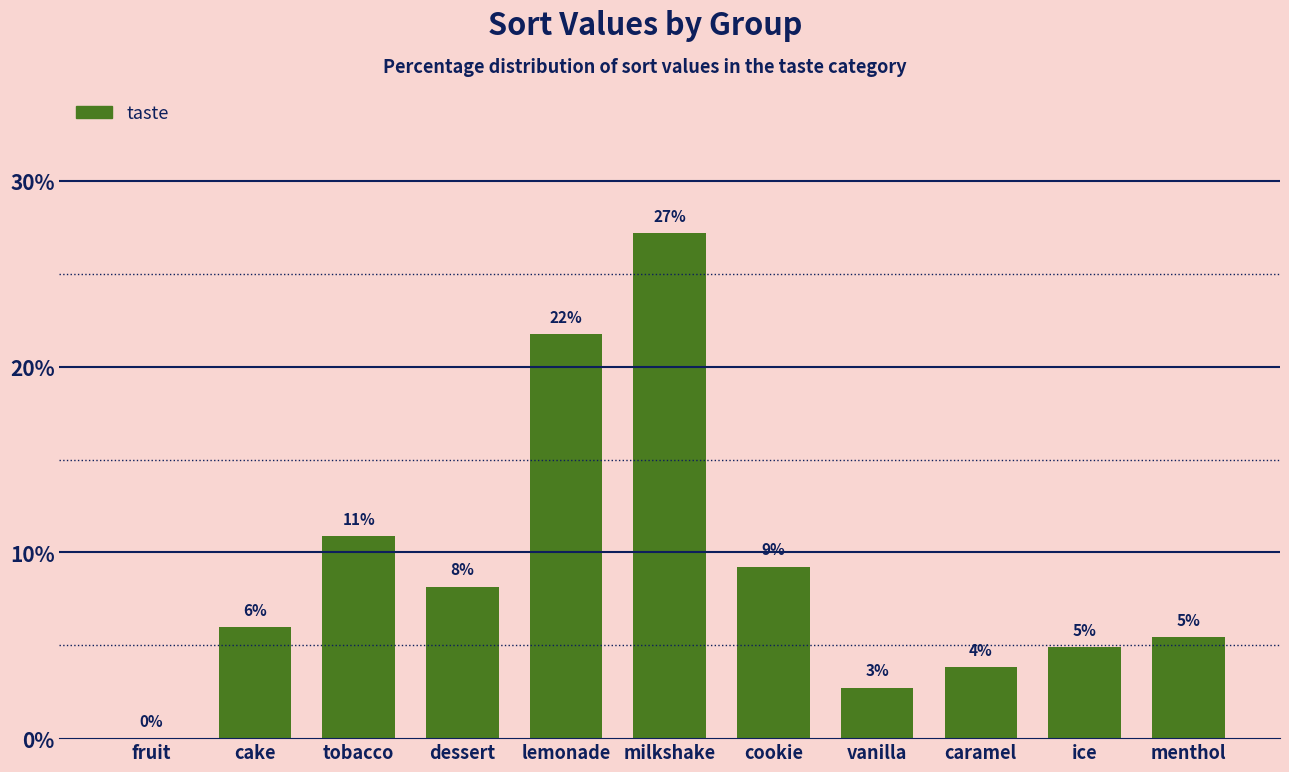

List the labels in order of value, smallest first.

fruit, vanilla, caramel, ice, menthol, cake, dessert, cookie, tobacco, lemonade, milkshake